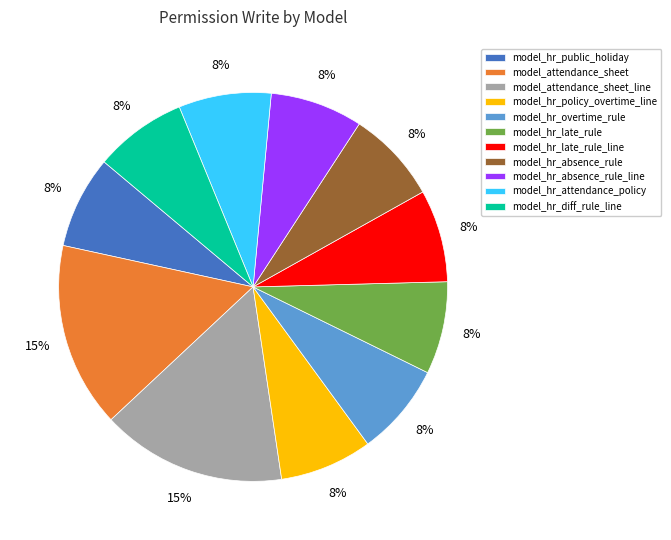

Approximately how many times larger is the value at model_hr_absence_rule compared to model_hr_absence_rule_line?

1.0